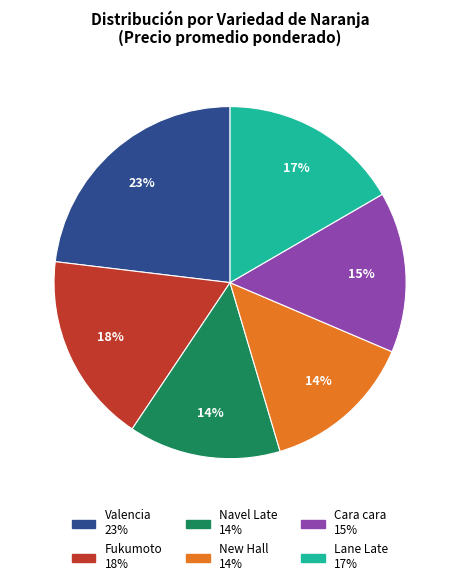

Count the number of slices in the pie.

6